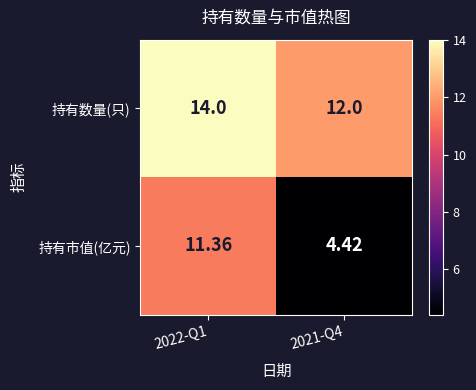

What is the total value across all series at 2022-Q1?

25.4